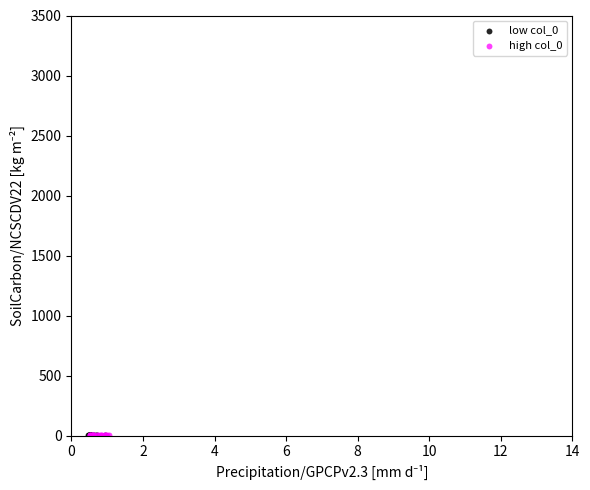

What are all the series names shown in the legend?

low col_0, high col_0